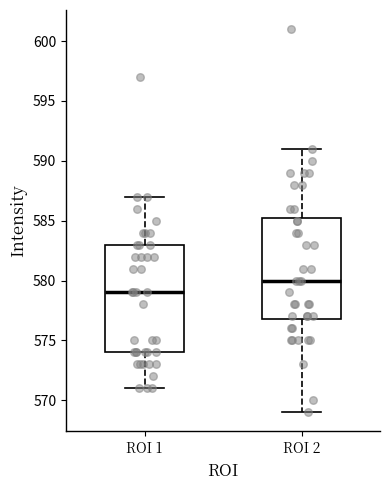

Which box has the lowest median line?

ROI 1